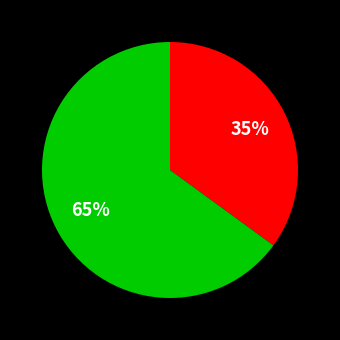

Does any single category account for the majority?

Yes